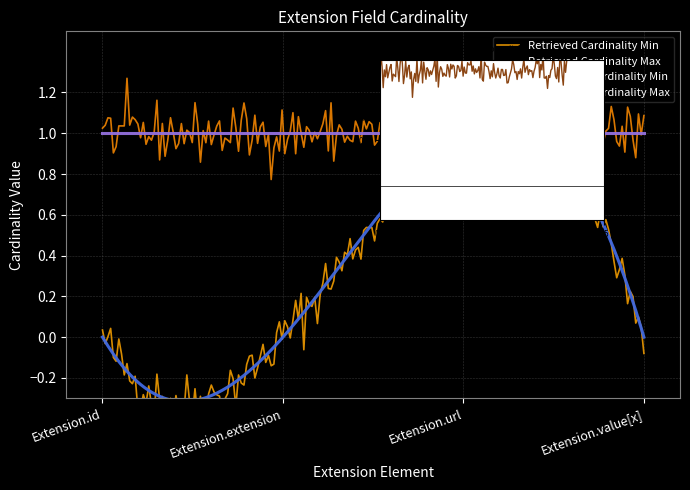

Reading left to right, what are all the values shown in this chart?

Cardinality Min: 0	0	1	0
Cardinality Max: 1	1	1	1